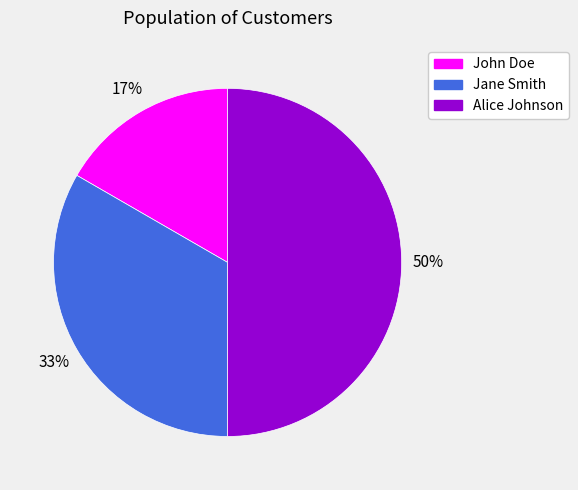

Which category has the biggest portion of the pie?

Alice Johnson